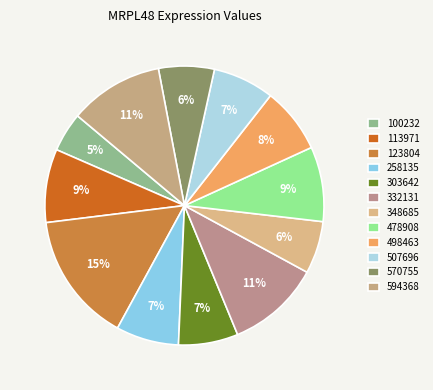

Which category has the smallest portion of the pie?

100232